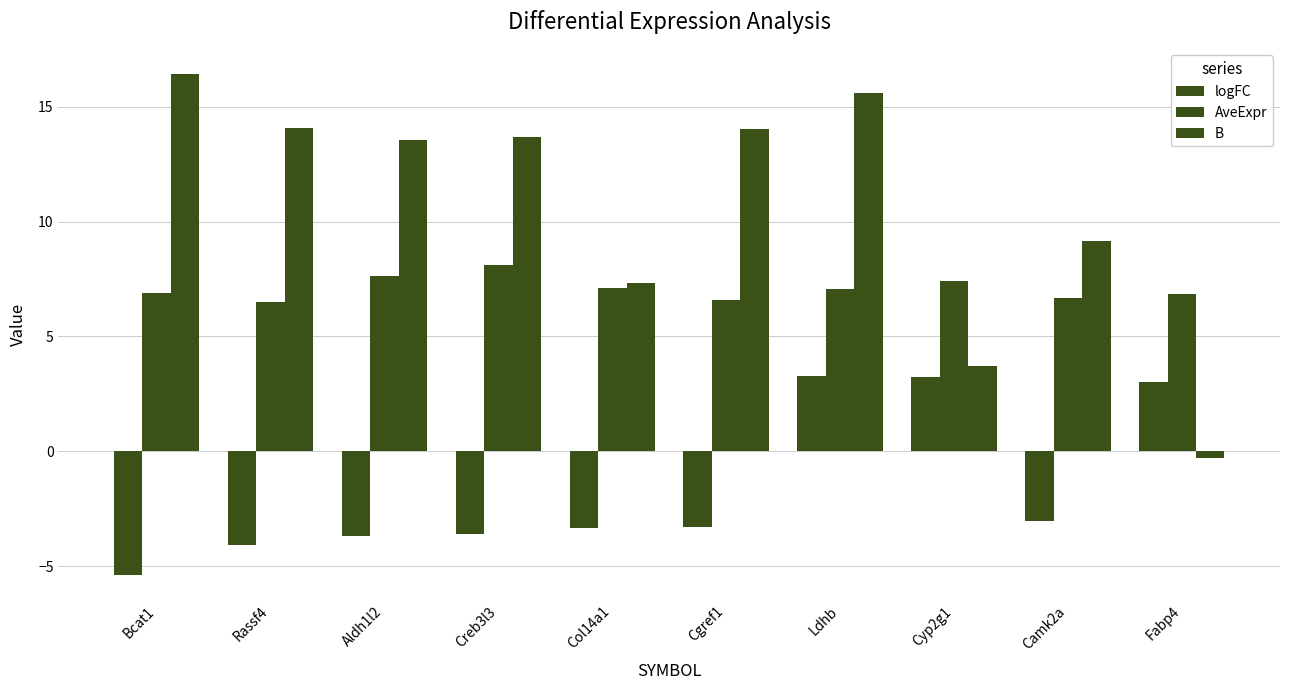

At which category does the chart reach its minimum across all series?

Bcat1